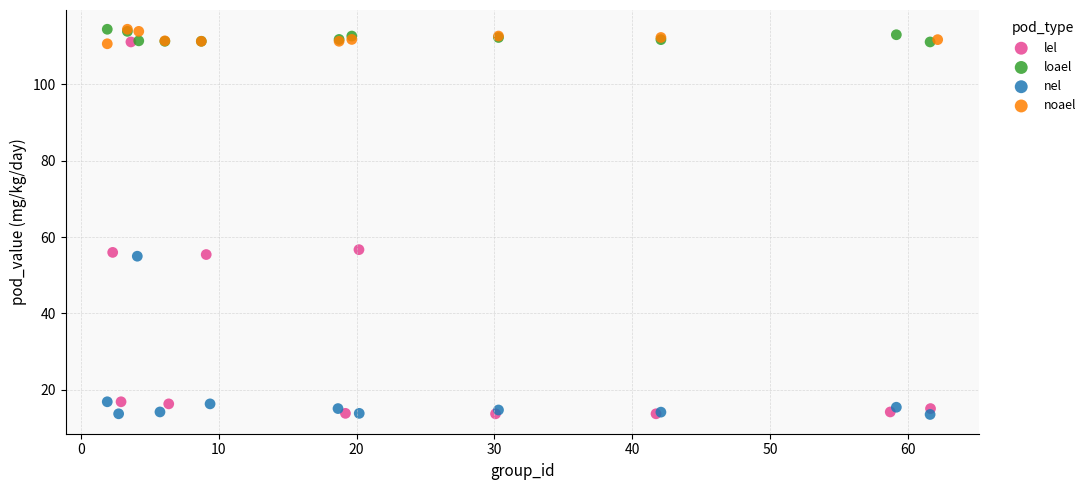

Which series has the largest Y range (max minus min)?

lel